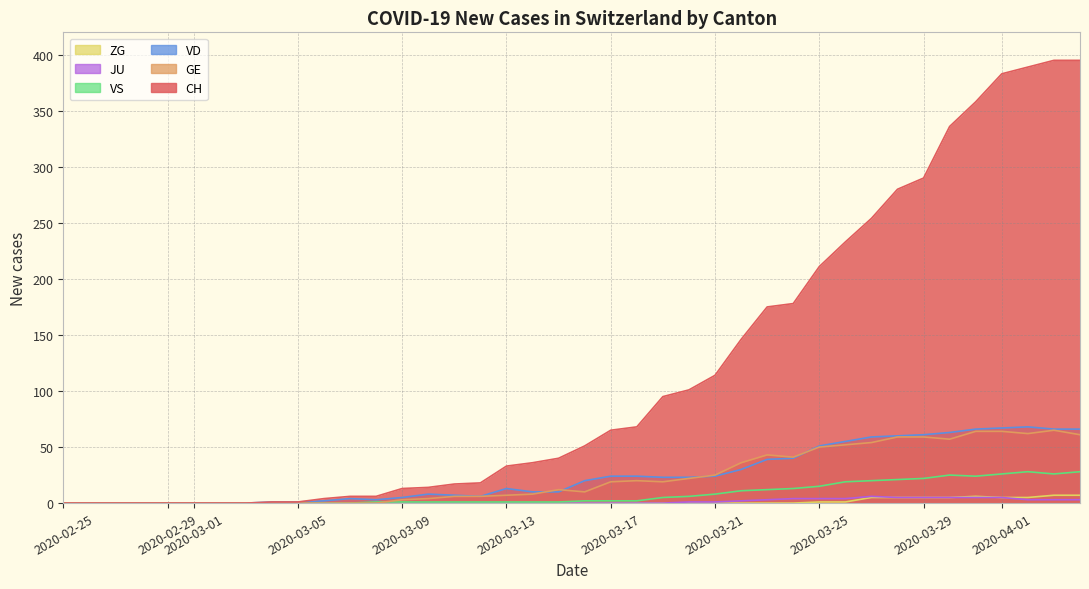

True or false: JU and GE intersect in this chart.

False